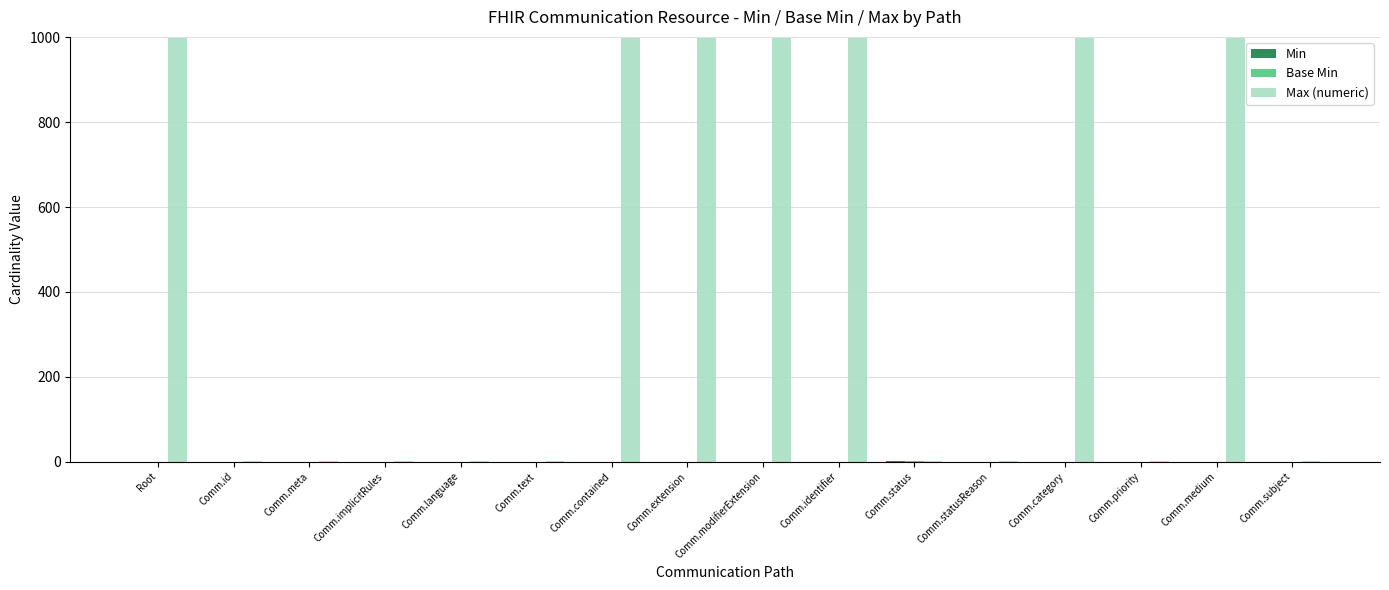

What is the highest value of the Max (numeric) series?

999